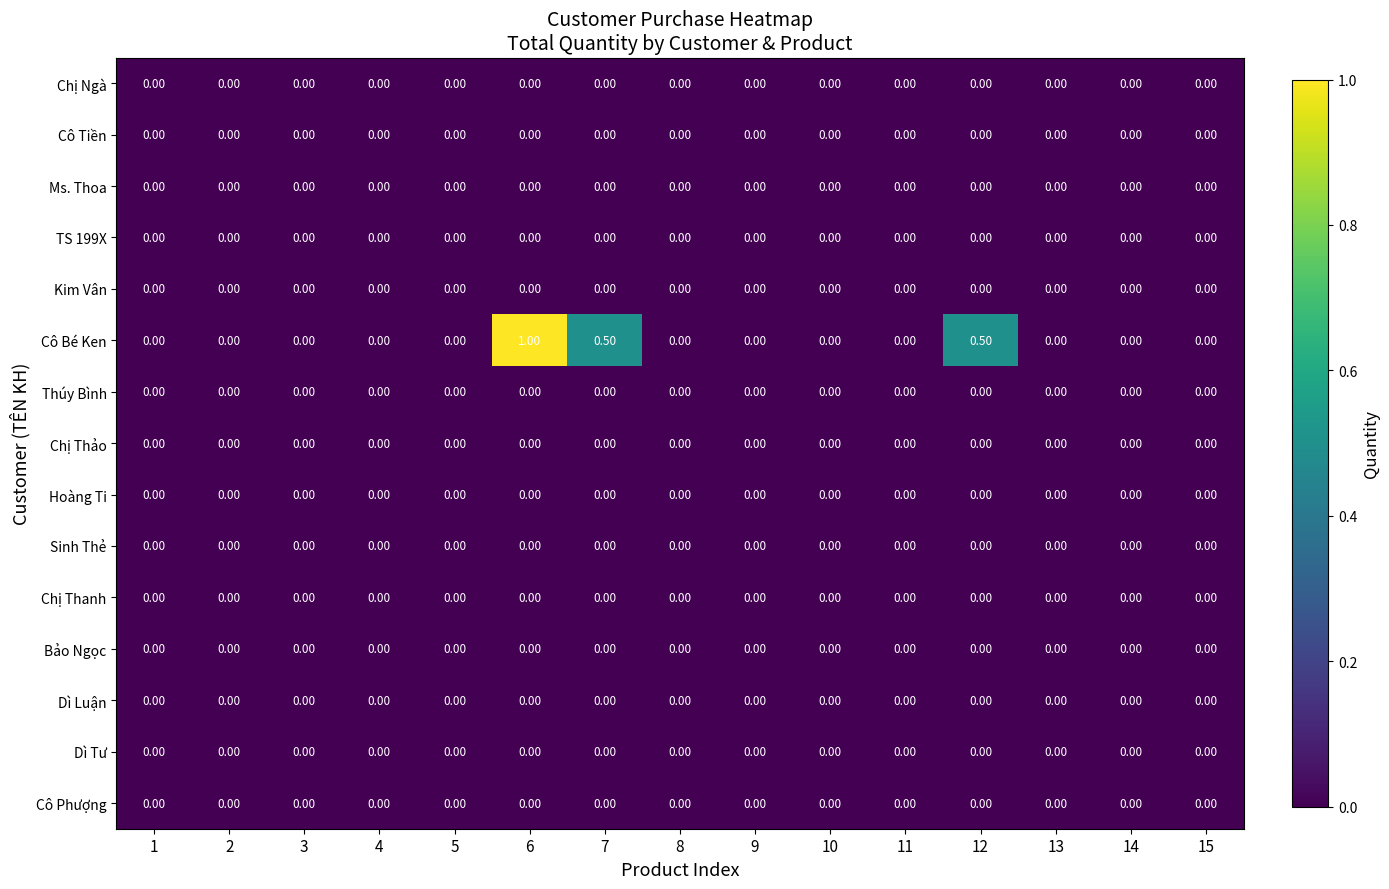

Which series has the largest range (max minus min)?

Cô Bé Ken